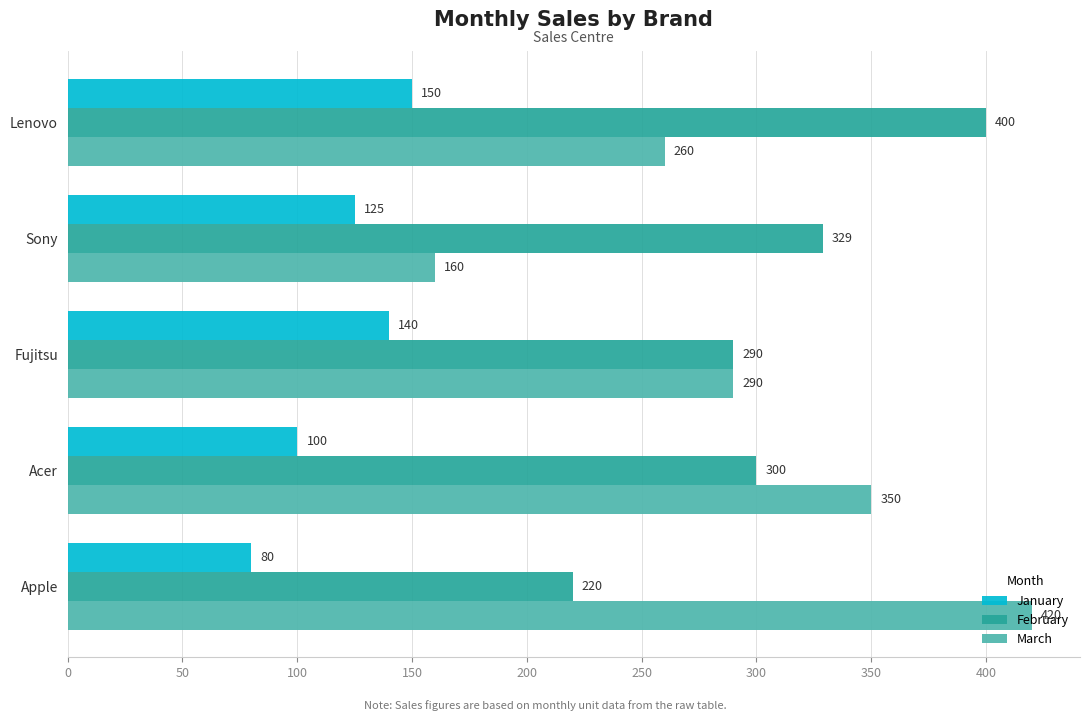

At how many categories does at least one series exceed 215?

5